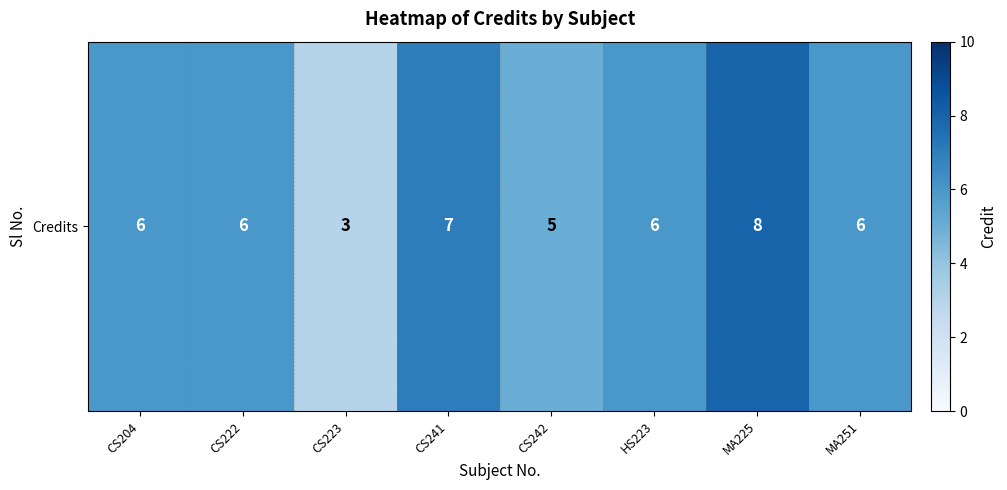

Reading left to right, what are all the values shown in this chart?

CS204=6	CS222=6	CS223=3	CS241=7	CS242=5	HS223=6	MA225=8	MA251=6